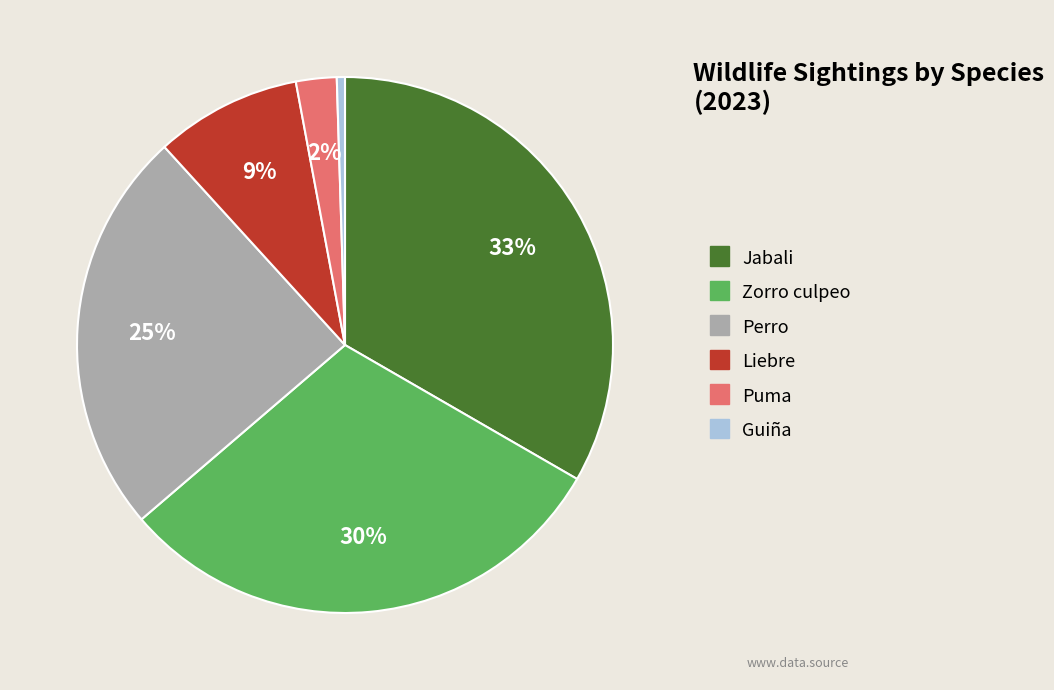

Is there any slice that represents more than half of the pie?

No